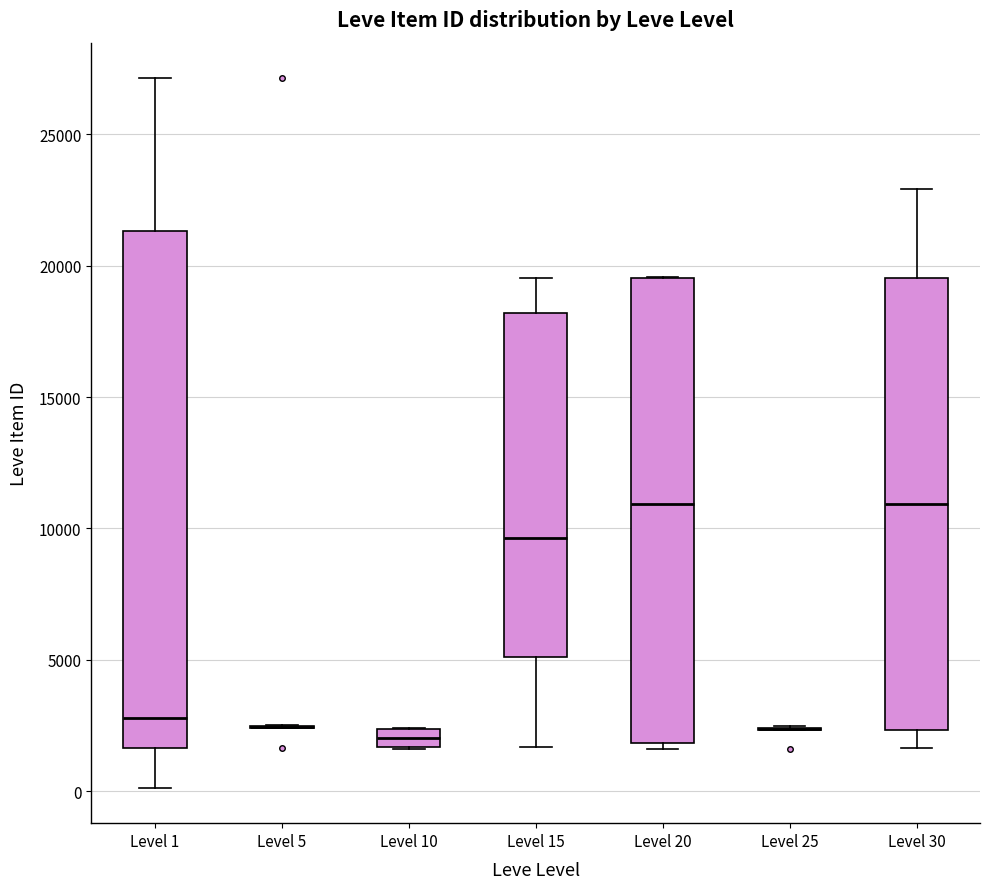

Comparing the boxes themselves (not the whiskers), which one is the tallest?

Level 1